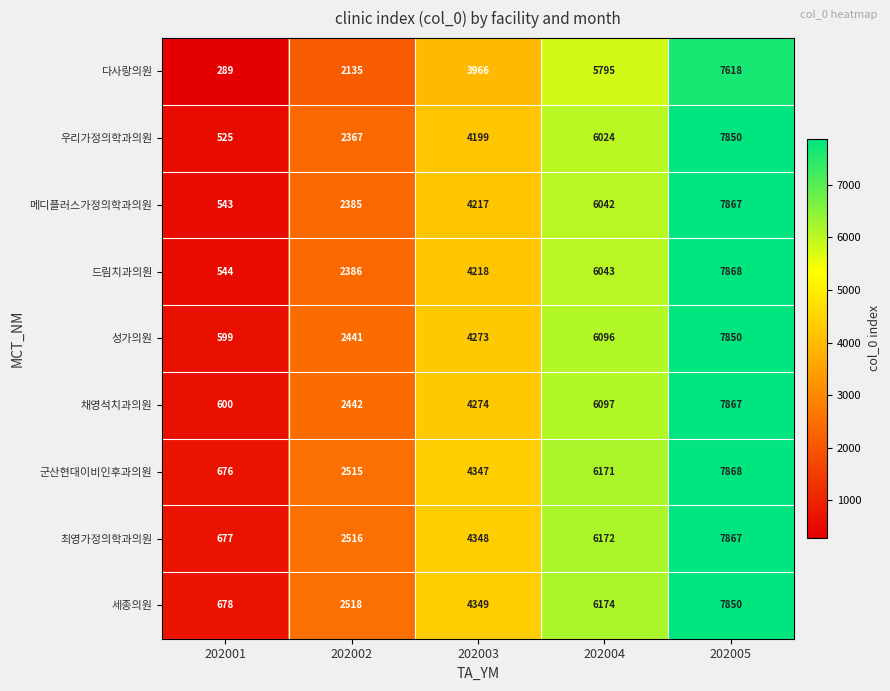

Which category has the lowest value in the 우리가정의학과의원 series?

202001